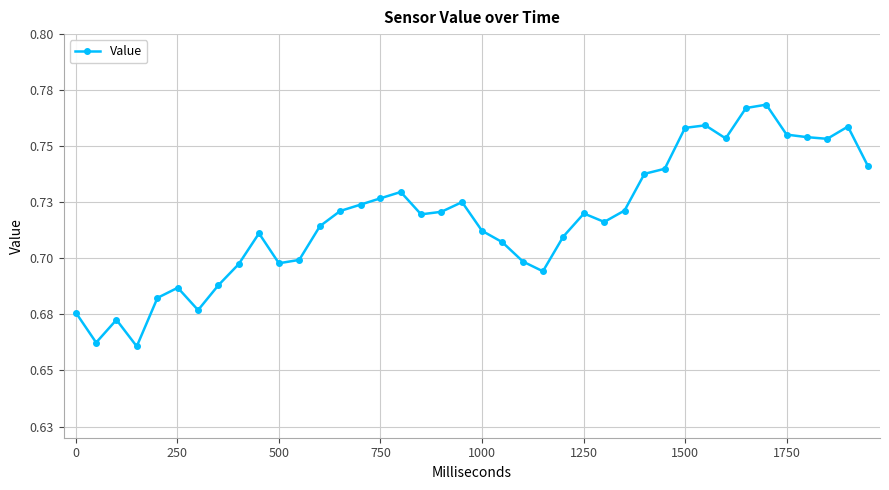

Does the chart have visible grid lines?

Yes